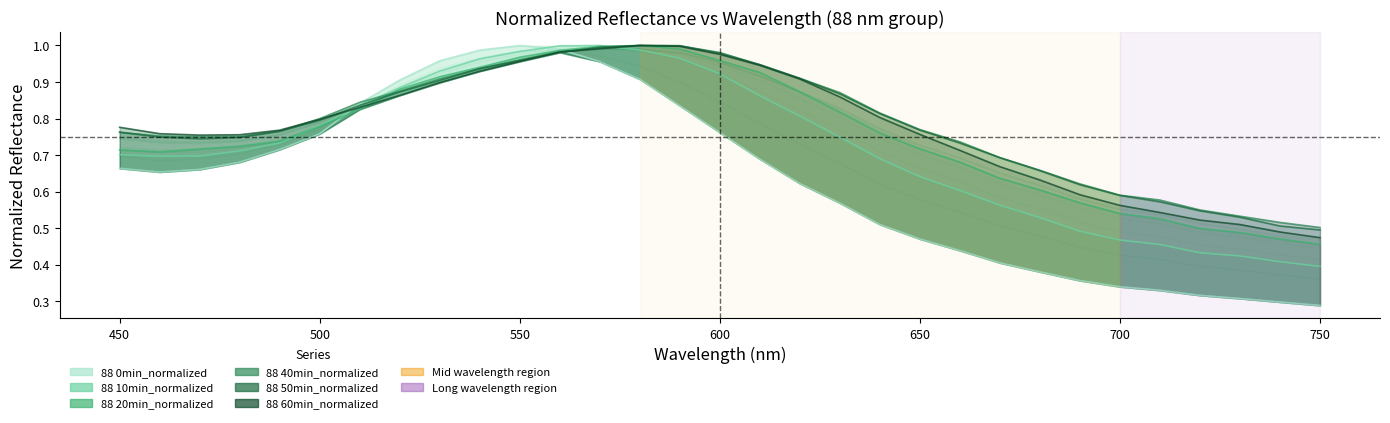

The 88 20min_normalized series shows 0.7 at 700. True or false?

False